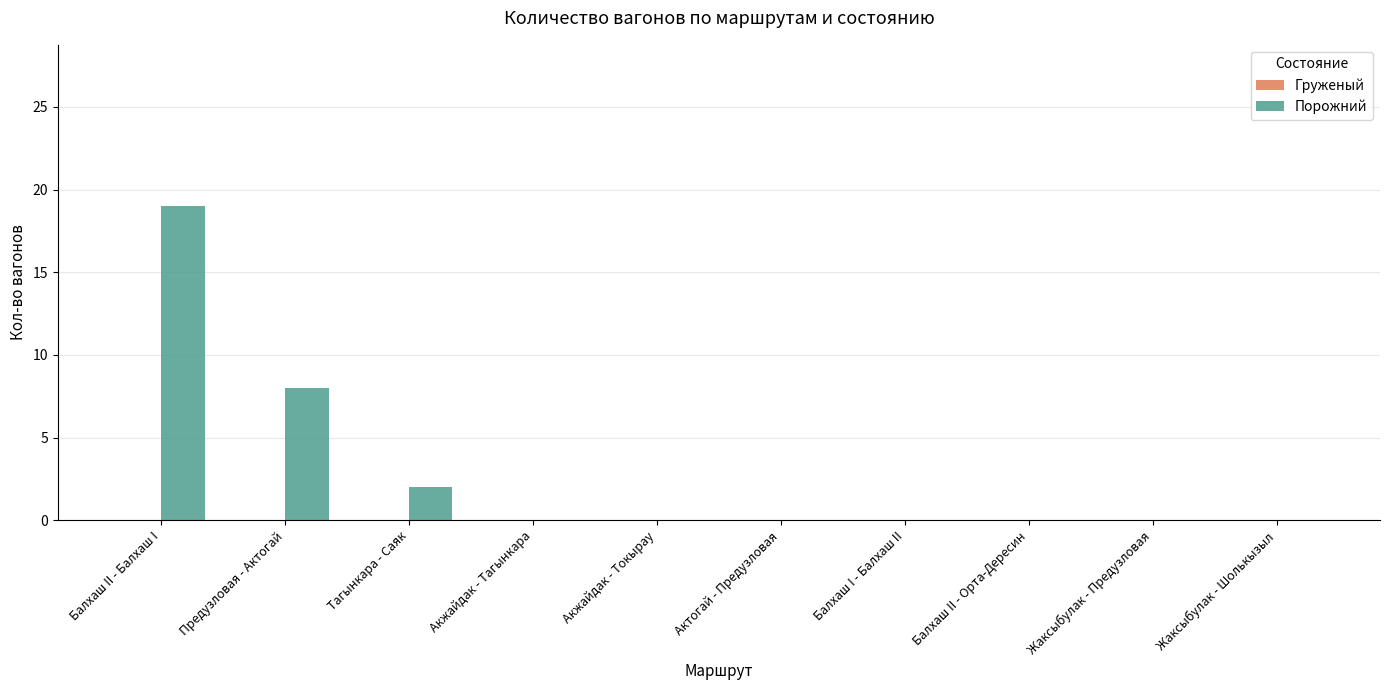

What is the sum of the values at Жаксыбулак - Предузловая and Предузловая - Актогай?

8